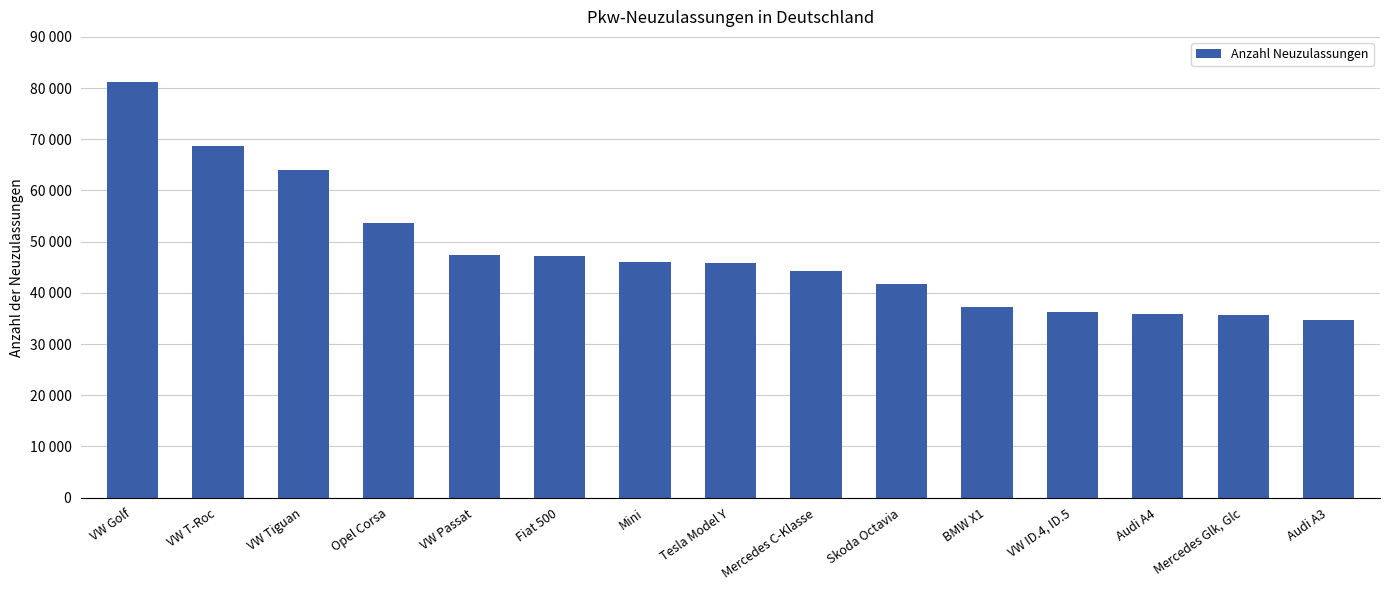

At which category does the chart reach its peak across all series?

VW Golf